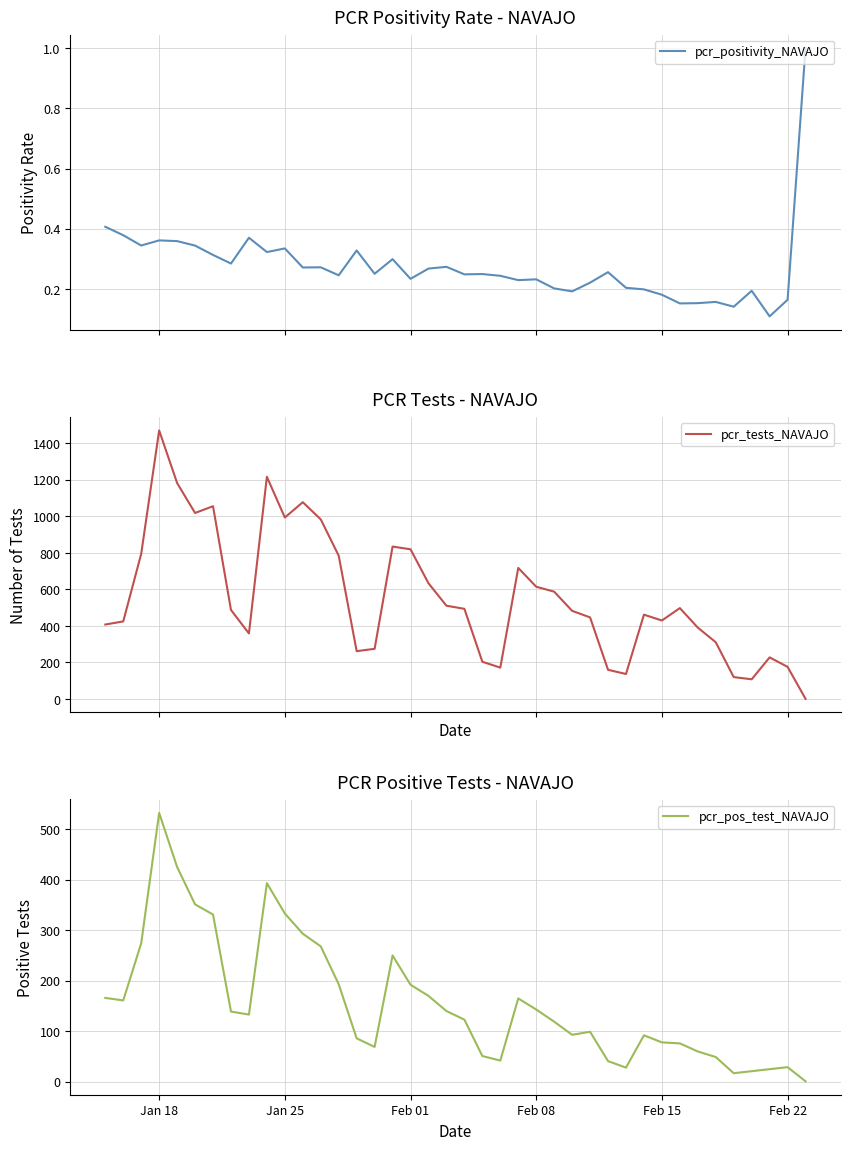

At which label does pcr_pos_test_NAVAJO reach its peak?

Jan 18